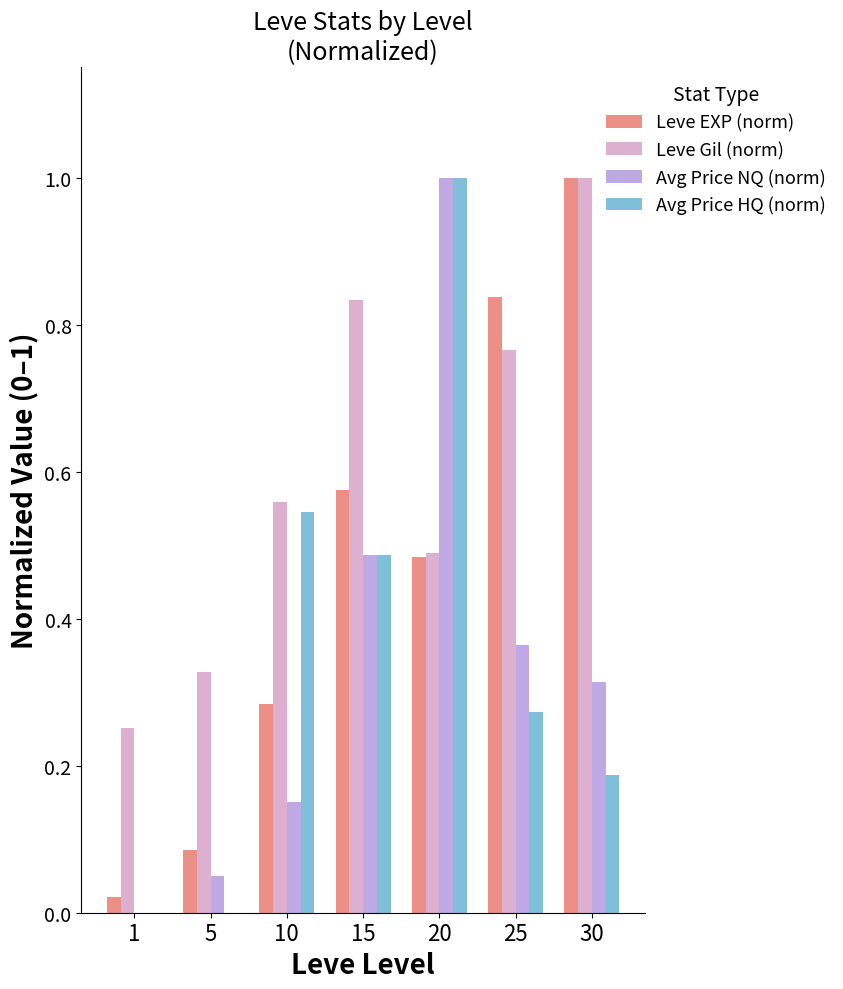

True or false: Avg Price HQ (norm) has a value of -0.4 at 1.

False